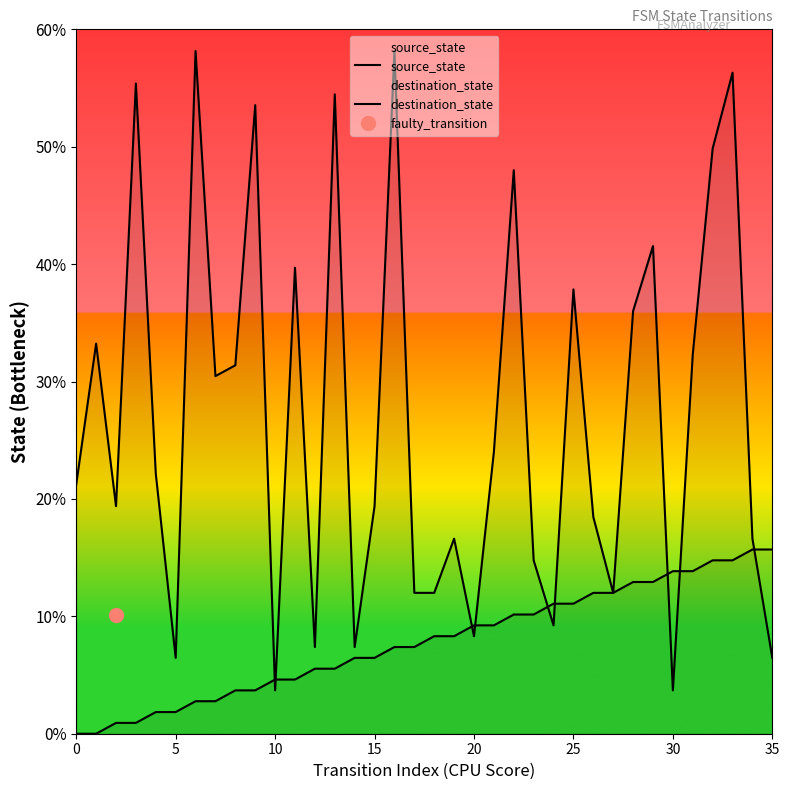

The value of destination_state at 16 is 108. True or false?

False